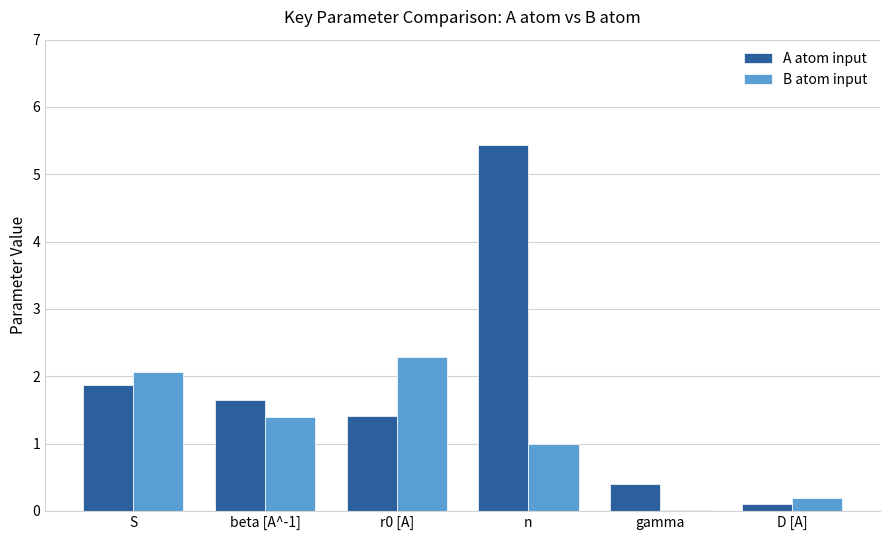

The value of A atom input at n is 3.2. True or false?

False